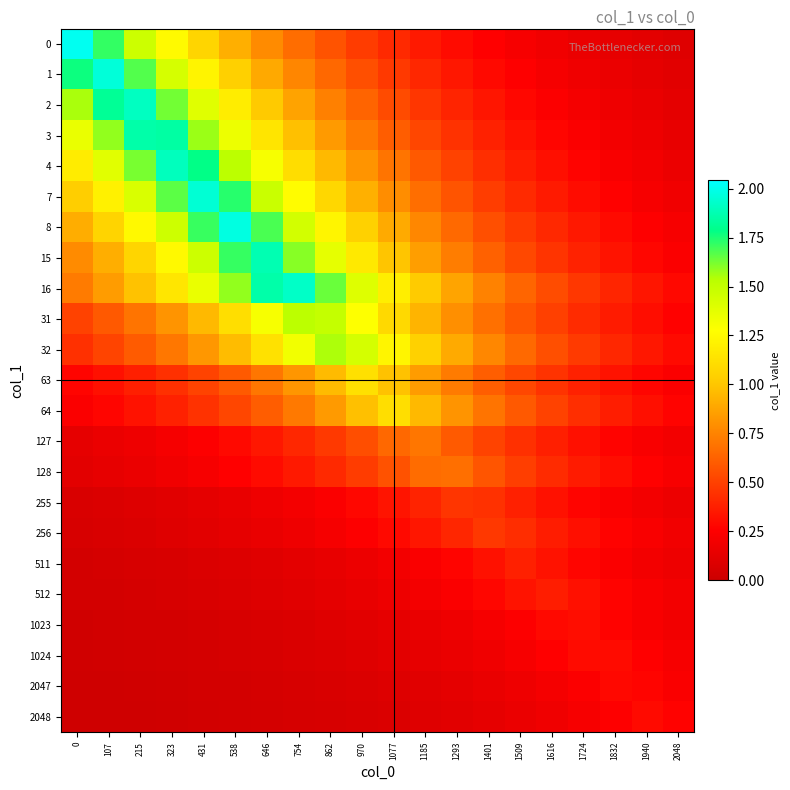

What is the greatest value displayed?

2.0